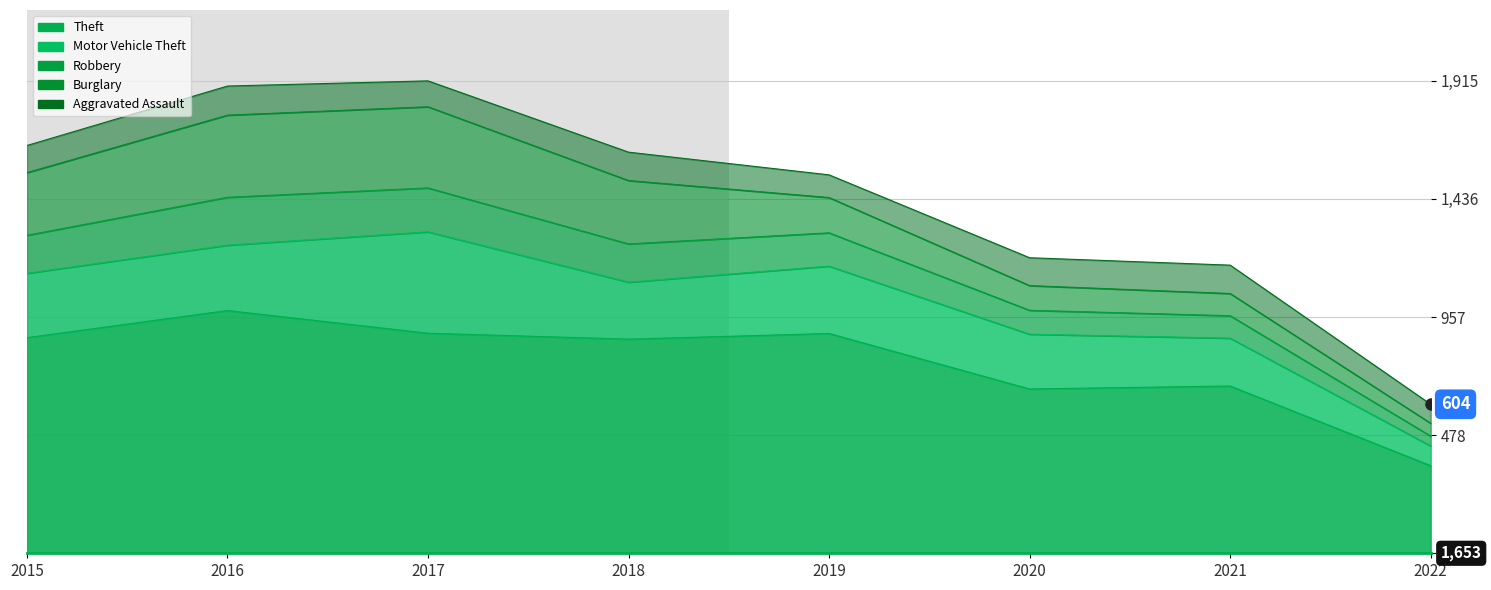

What is the value of the Aggravated Assault point at the 7th from the left?

115